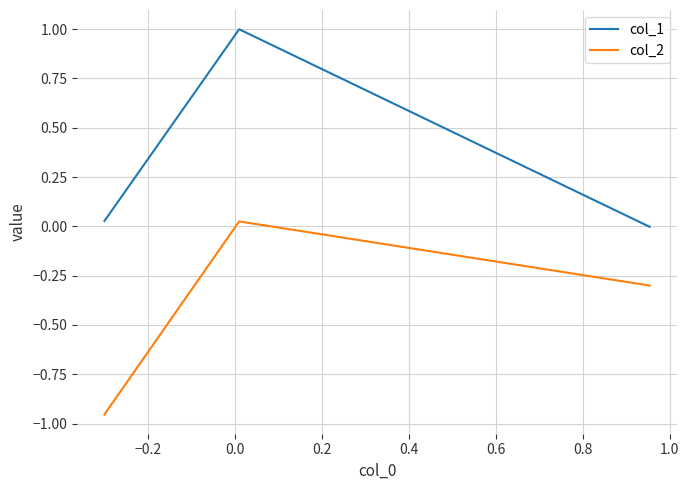

What is the maximum value shown in the chart?

1.0